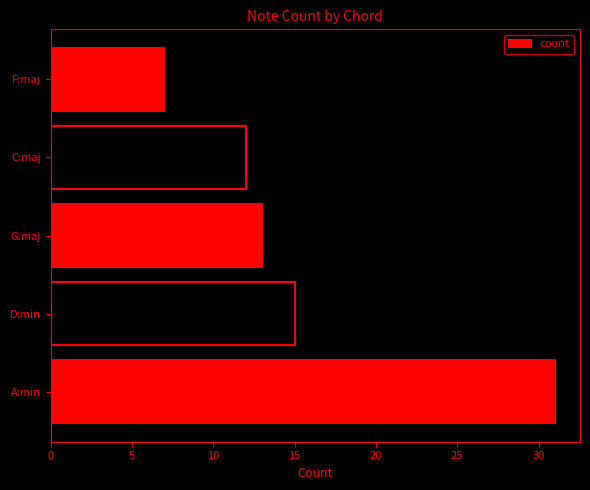

Where is the data nearest to the value 19?

D:min